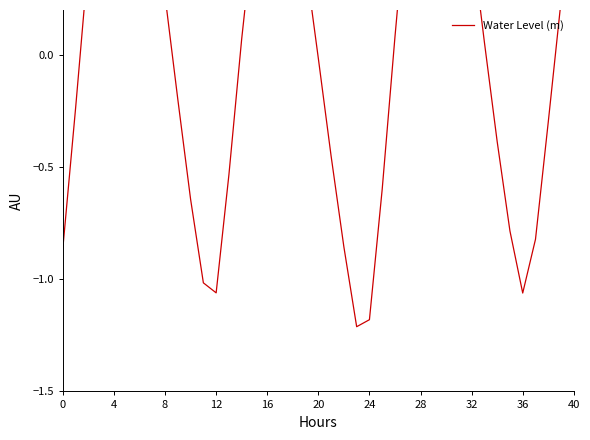

Read the value at 38.

-0.3